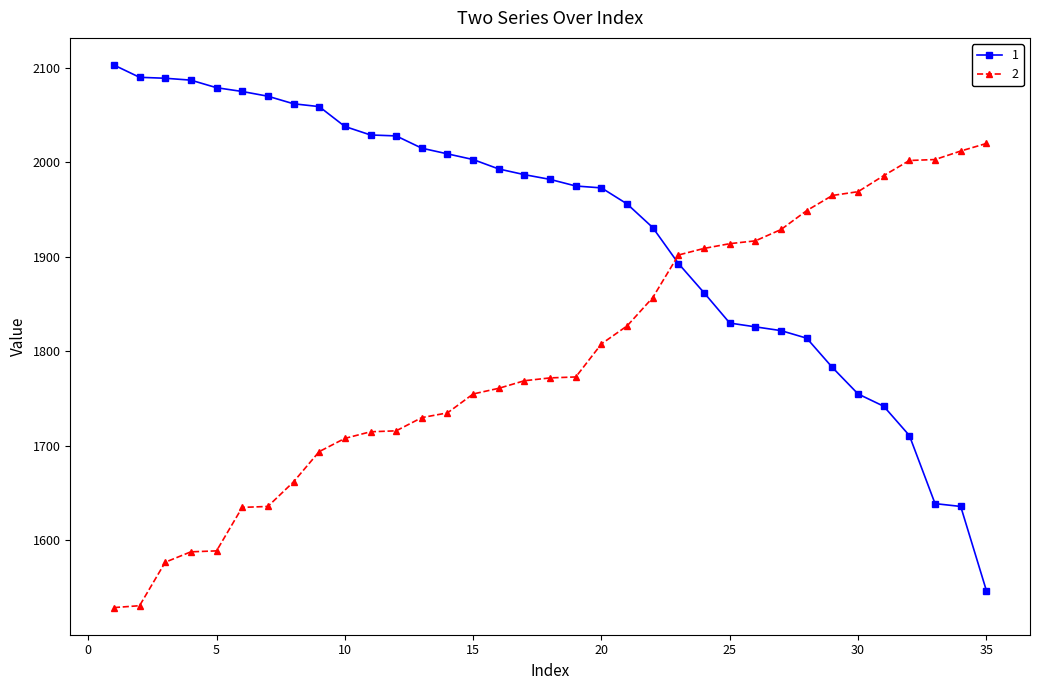

What is the difference between the second highest and minimum values in the 2 series?

483